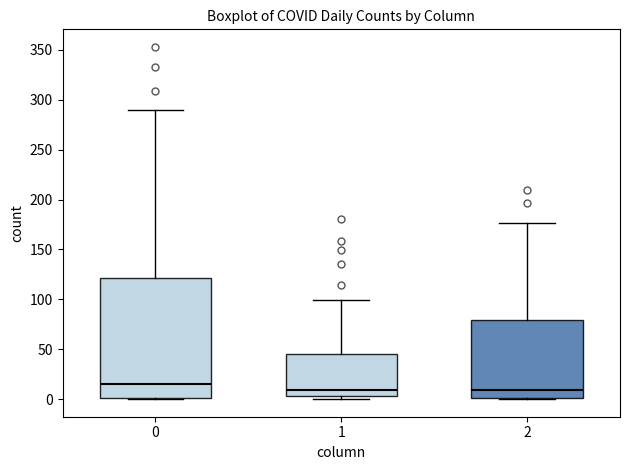

Which box is the tallest, from its lower edge to its upper edge?

0